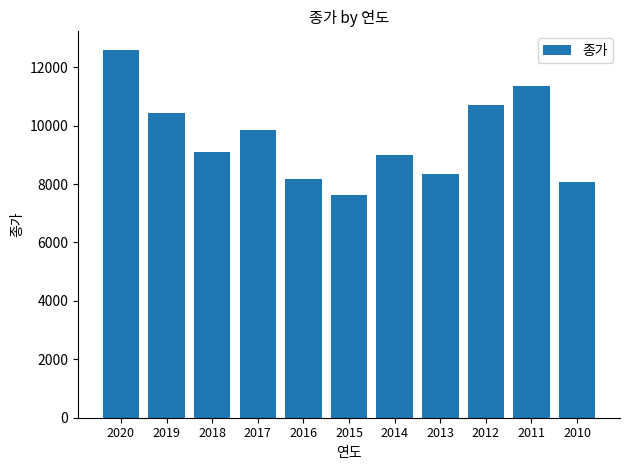

Count the number of categories in the chart.

11